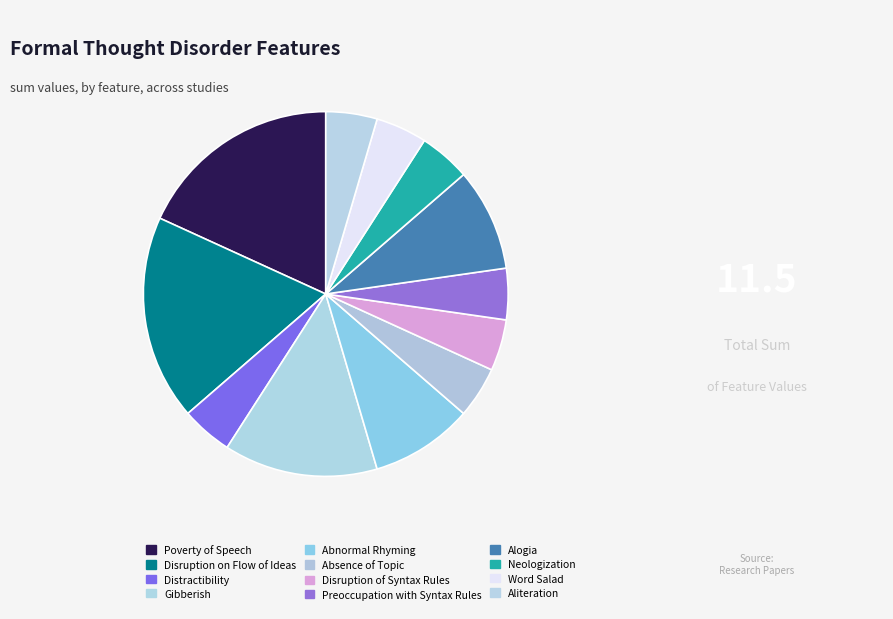

How many segments does this pie chart have?

12